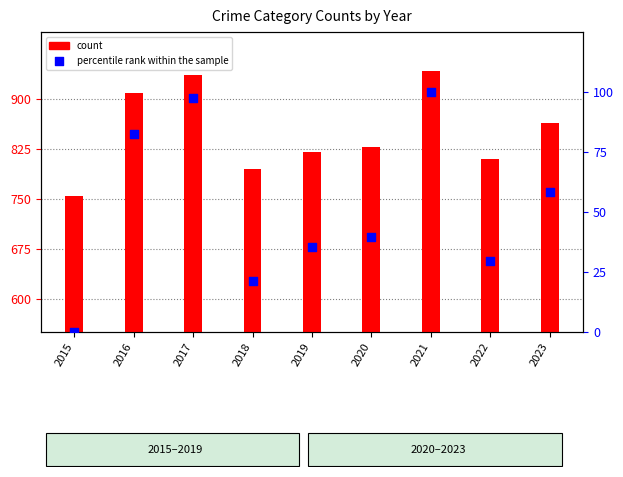

At which category is the sum across all series the highest?

2021